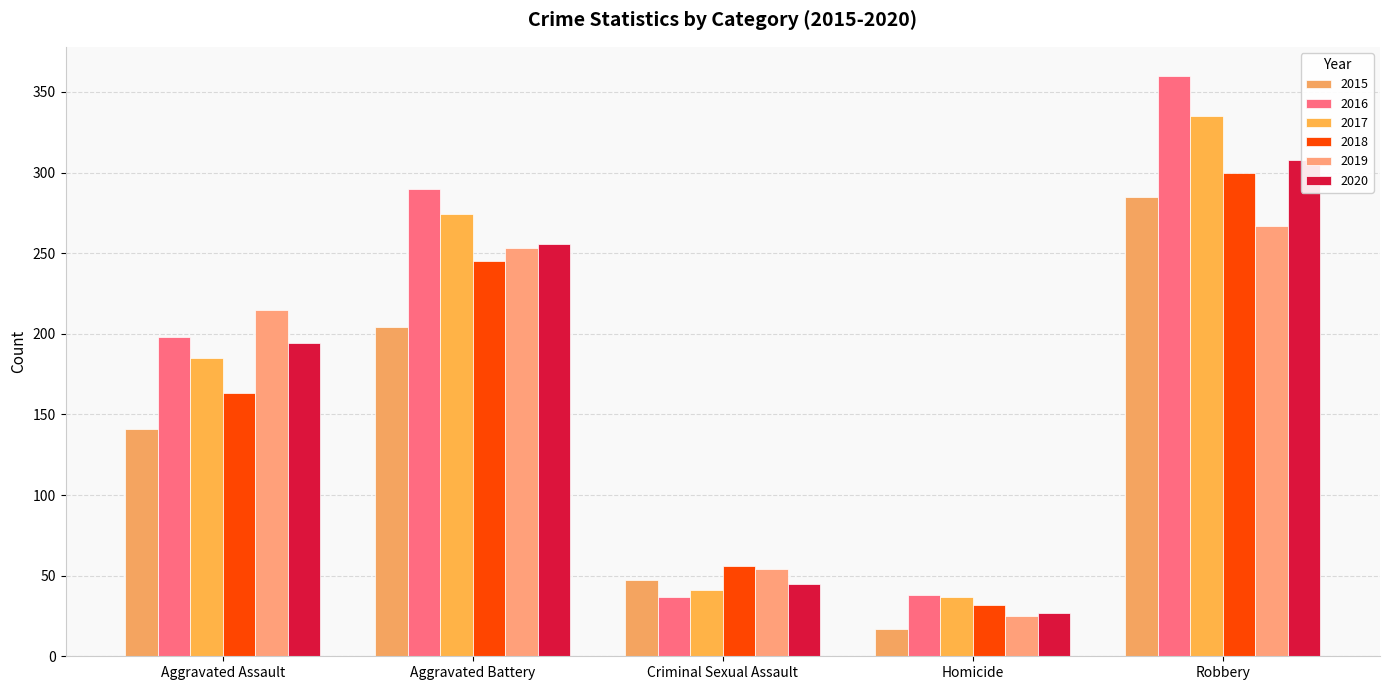

Reading left to right, what are all the values shown in this chart?

2015: 141	204	47	17	285
2016: 198	290	37	38	360
2017: 185	274	41	37	335
2018: 163	245	56	32	300
2019: 215	253	54	25	267
2020: 194	256	45	27	308